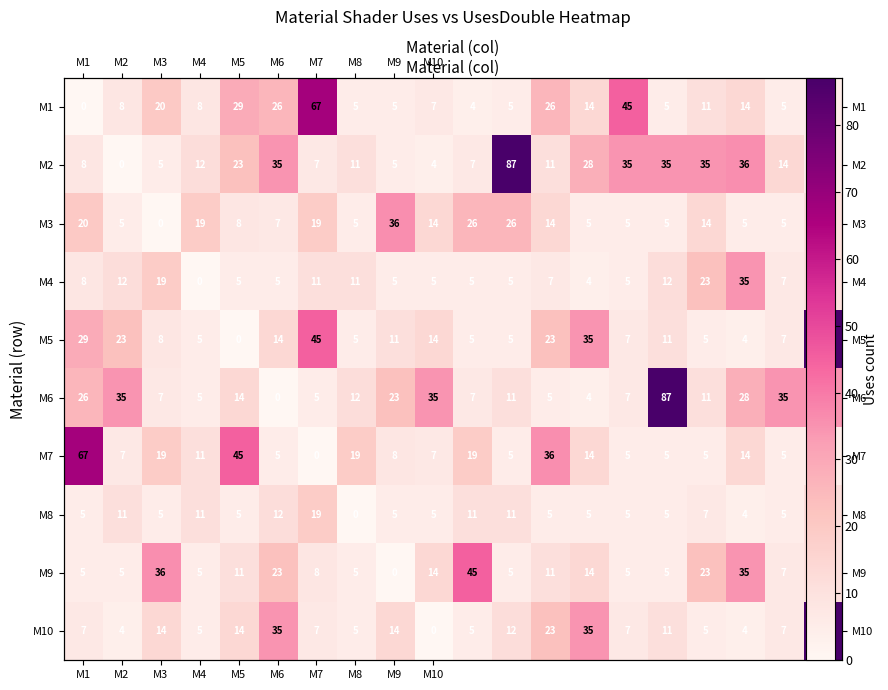

What is the difference between the highest and lowest values at 13?

31